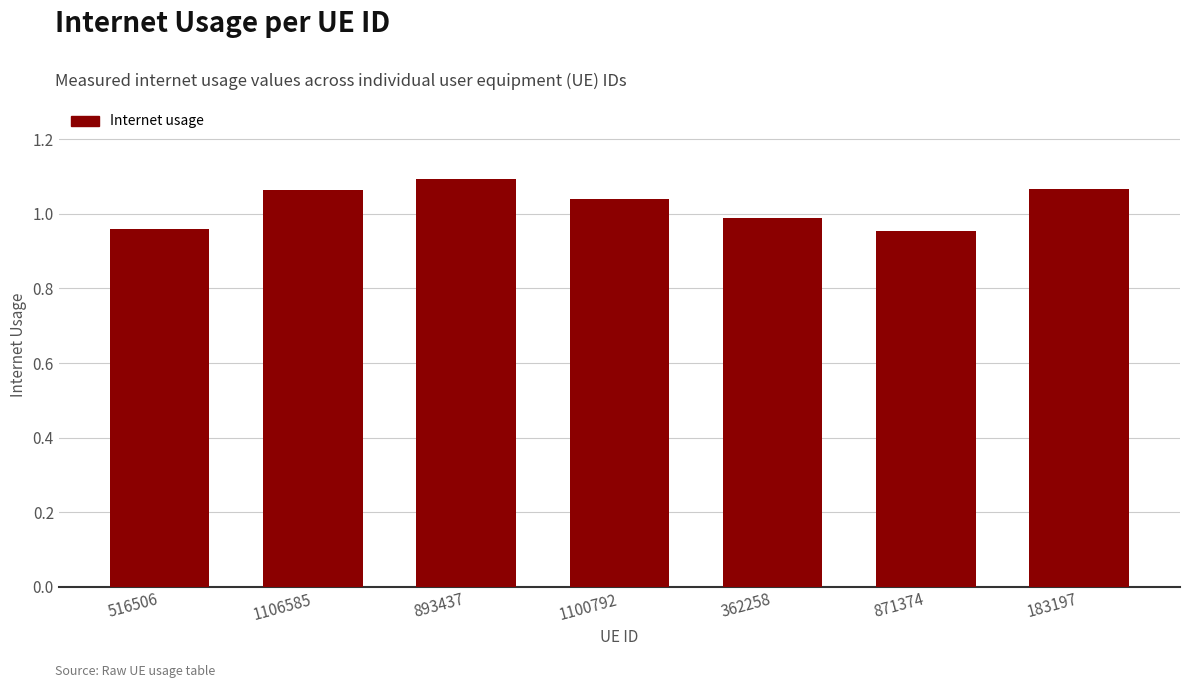

The value at 183197 is 0.6. True or false?

False